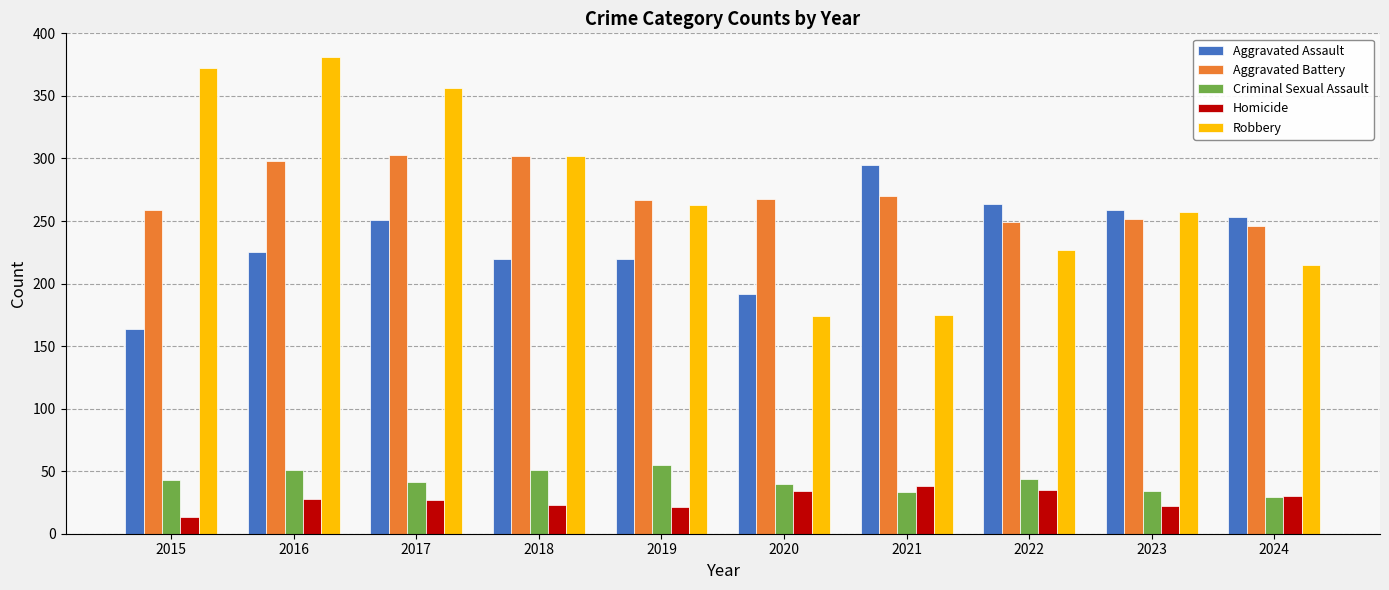

What is the value of the Robbery bar at the 9th from the left?

257